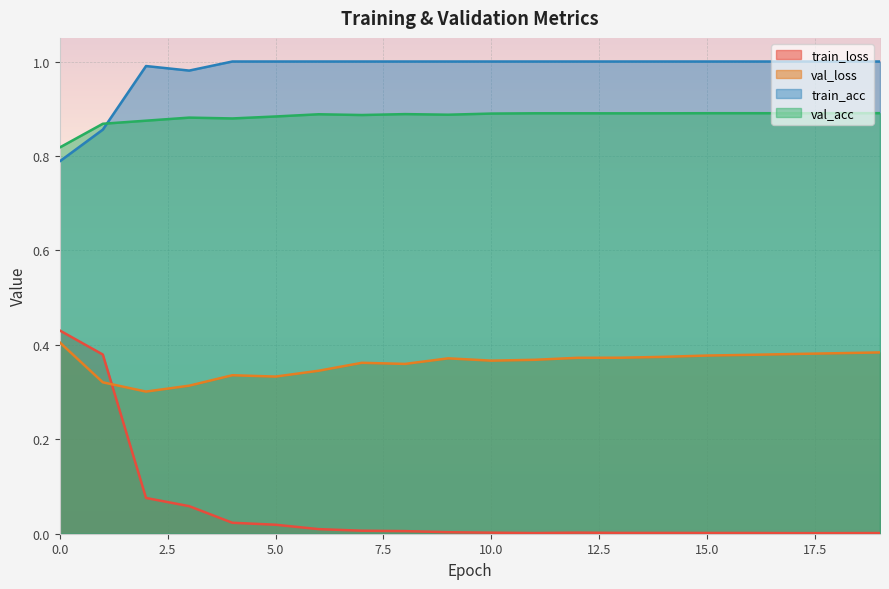

Where is the first local maximum for train_acc?

2